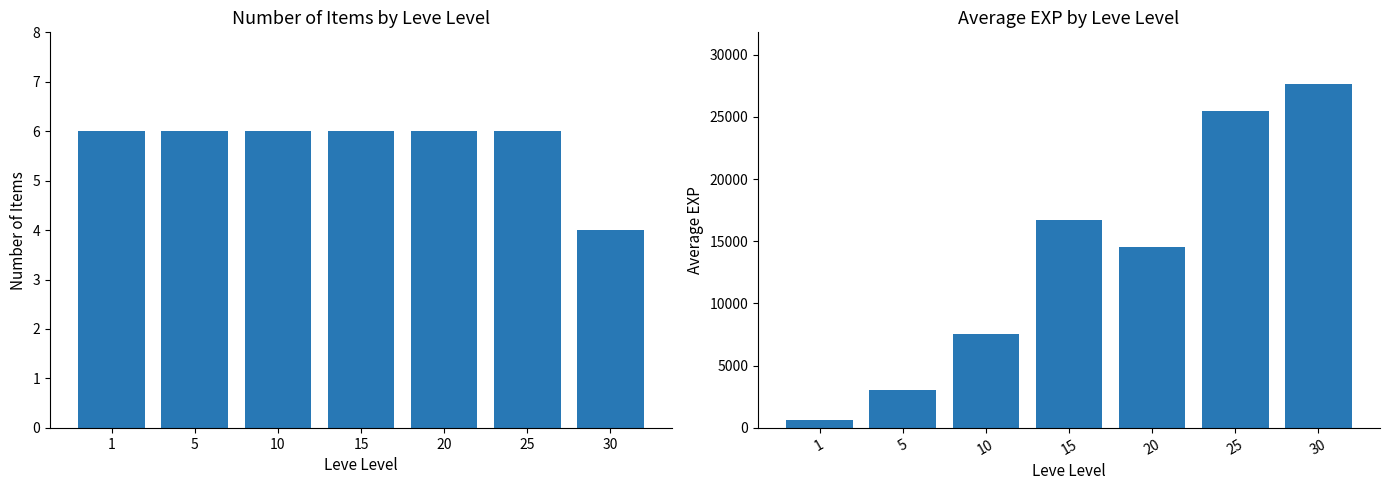

What is the difference between the maximum and minimum values in the Items per Level series?

2